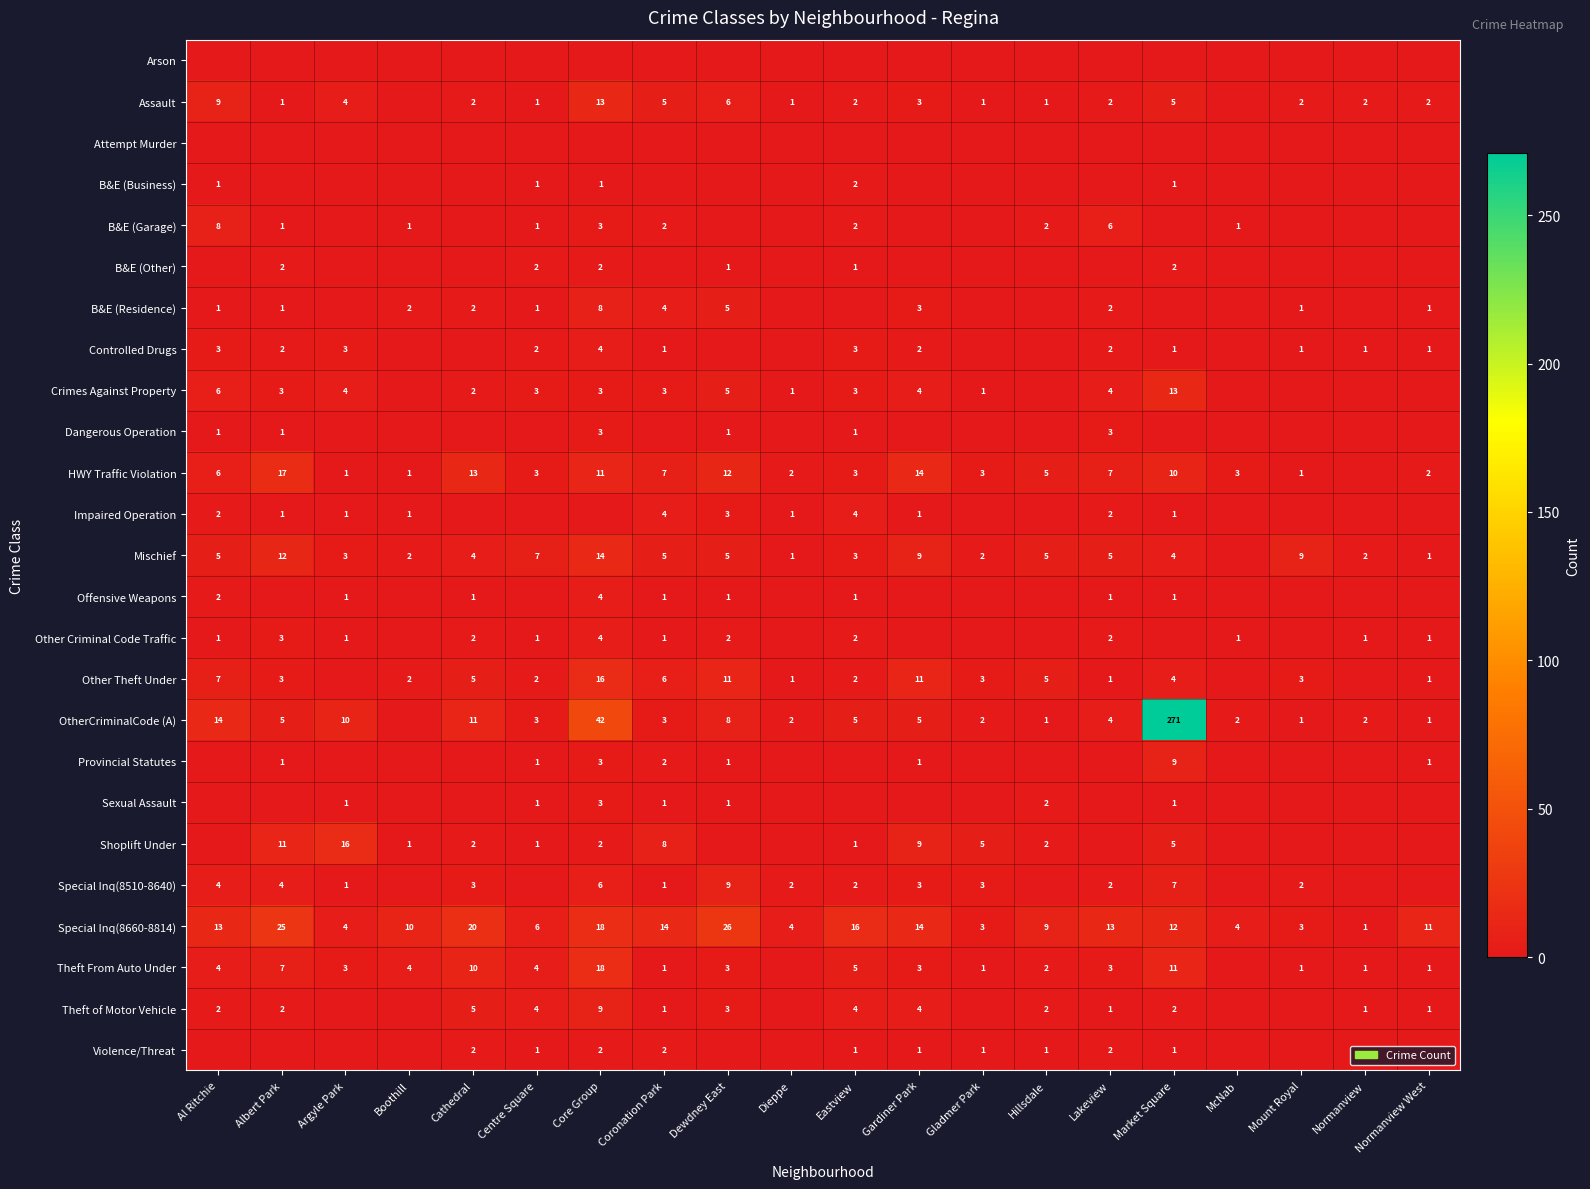

At how many categories does at least one series exceed 93?

1